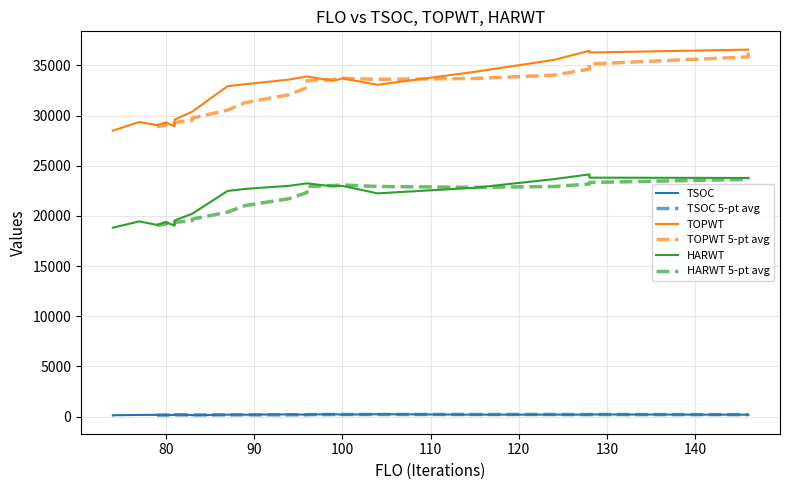

How many interior local valleys does the TSOC series have?

7